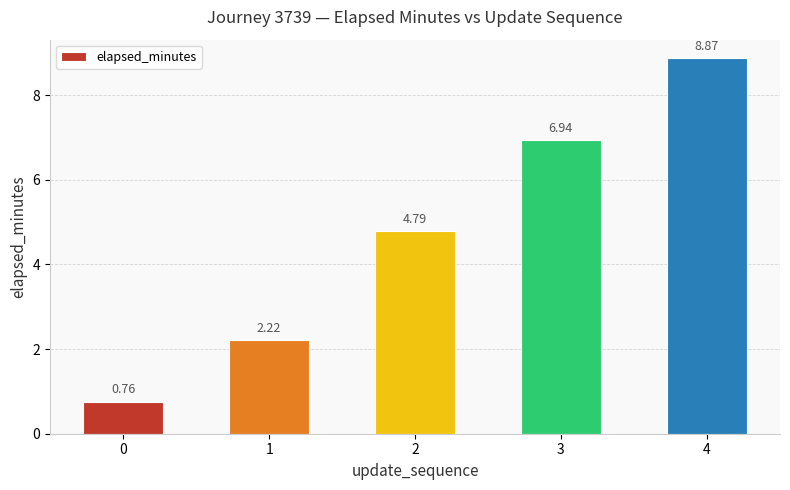

What is the difference between the second highest and second lowest values?

4.7